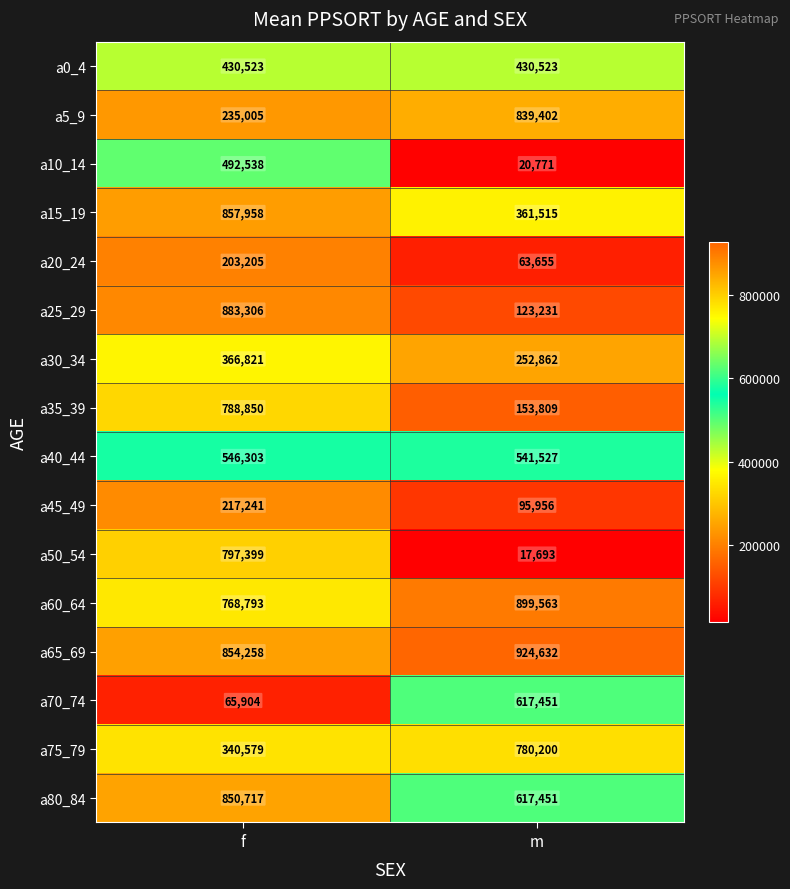

What is the greatest value displayed?

924632